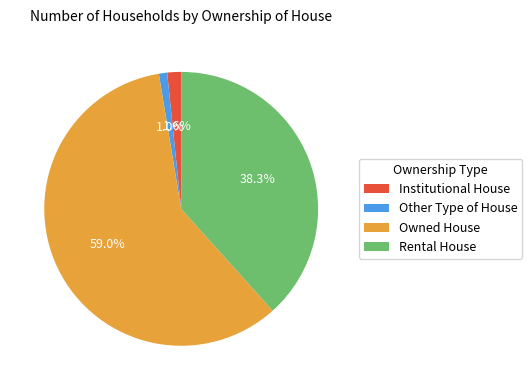

What is the ratio of the value at Owned House to the value at Rental House?

1.5